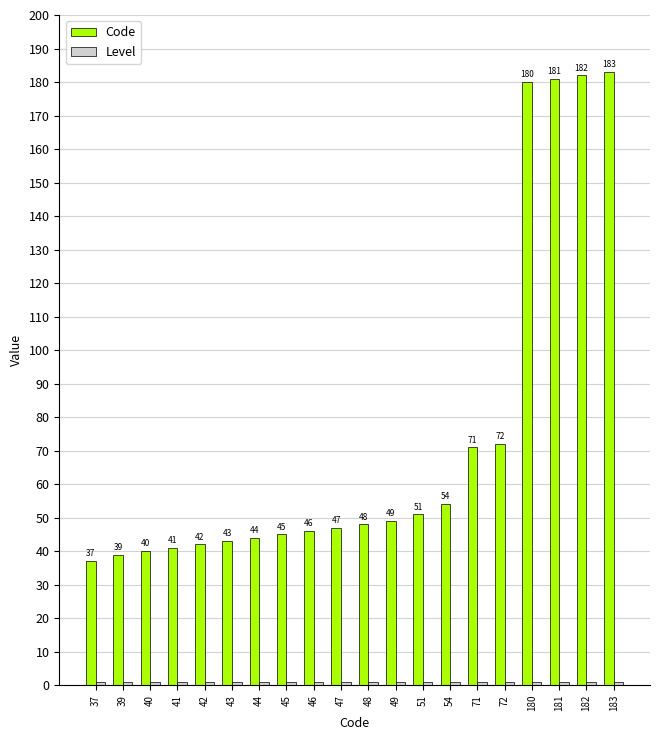

What is the greatest value displayed?

183